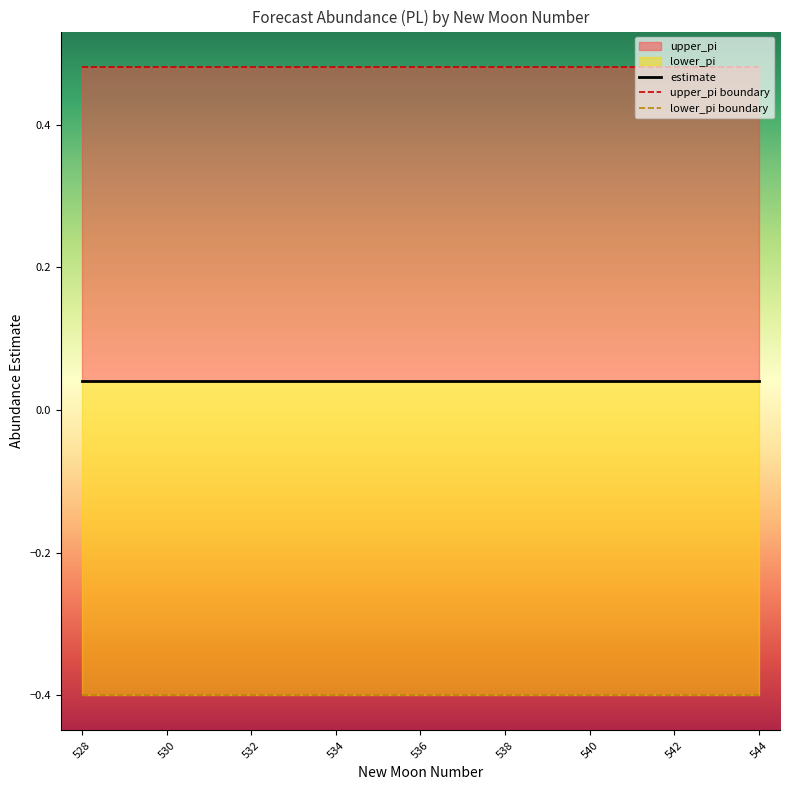

Which category has the lowest value across all series?

528